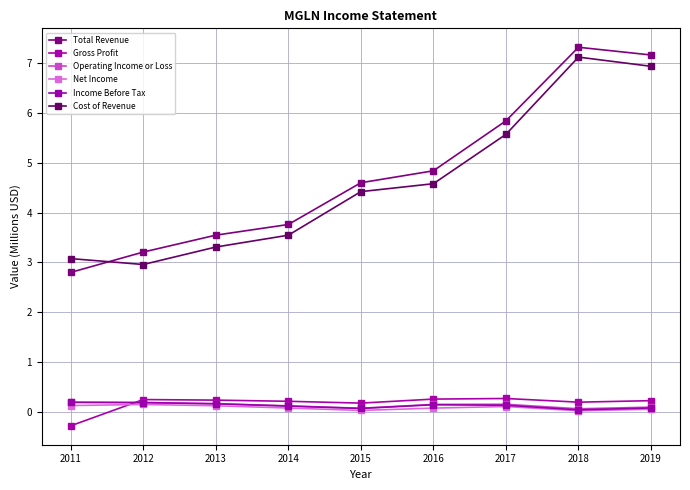

Which series ends up on top after the final intersection of Gross Profit and Income Before Tax?

Gross Profit